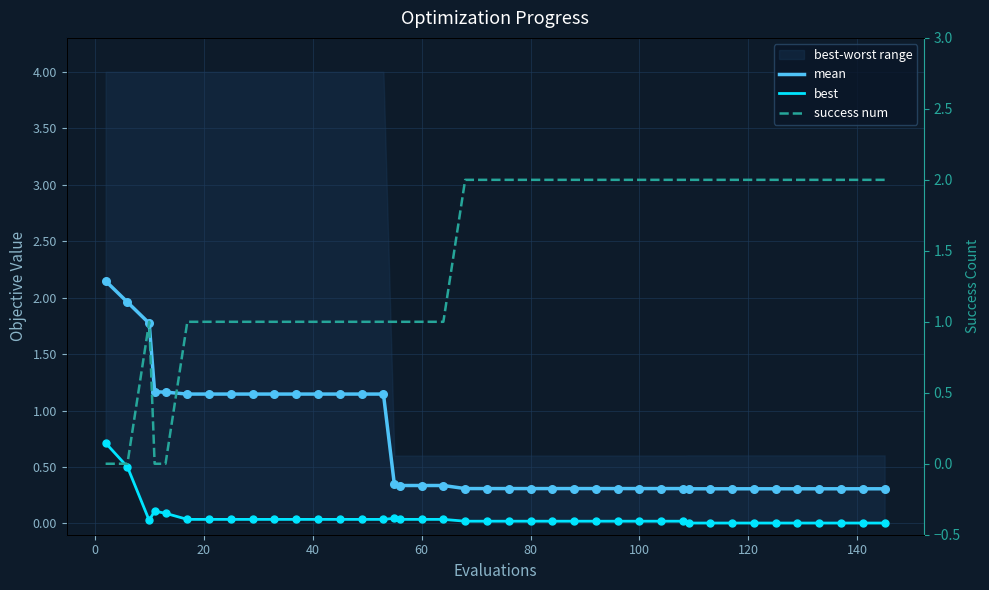

Which series contains the lowest Y value?

success num